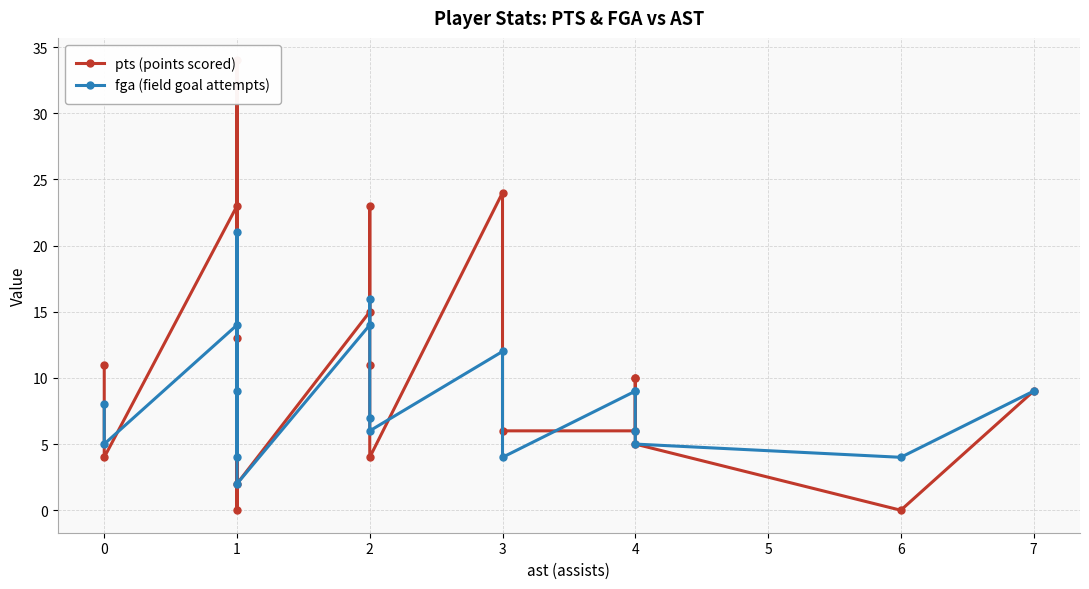

Is this an area chart (filled region under the line)?

No